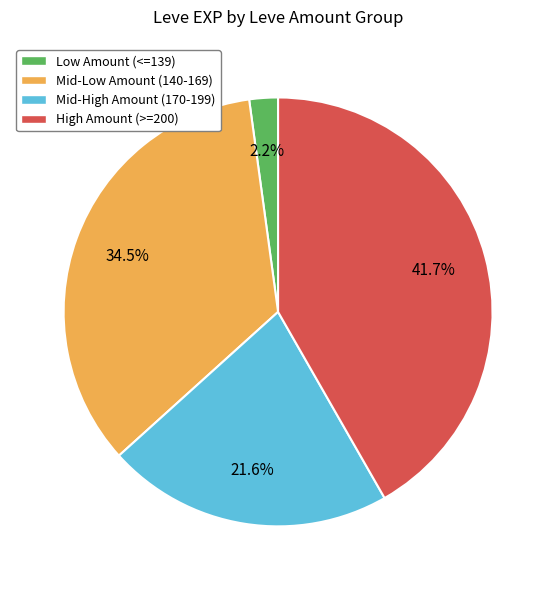

What percentage do Low Amount (<=139) and Mid-Low Amount (140-169) together represent?

36.7%